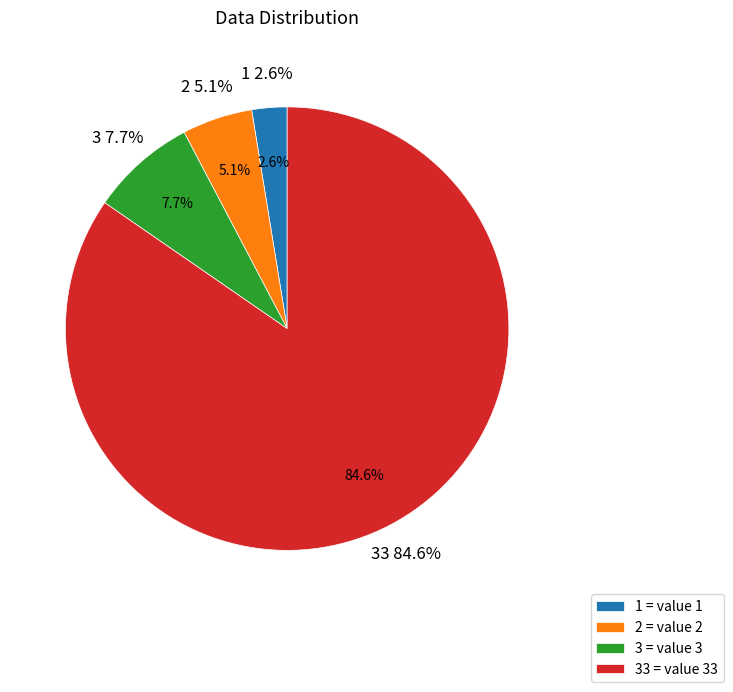

To the nearest percent, what is the average slice percentage?

25%